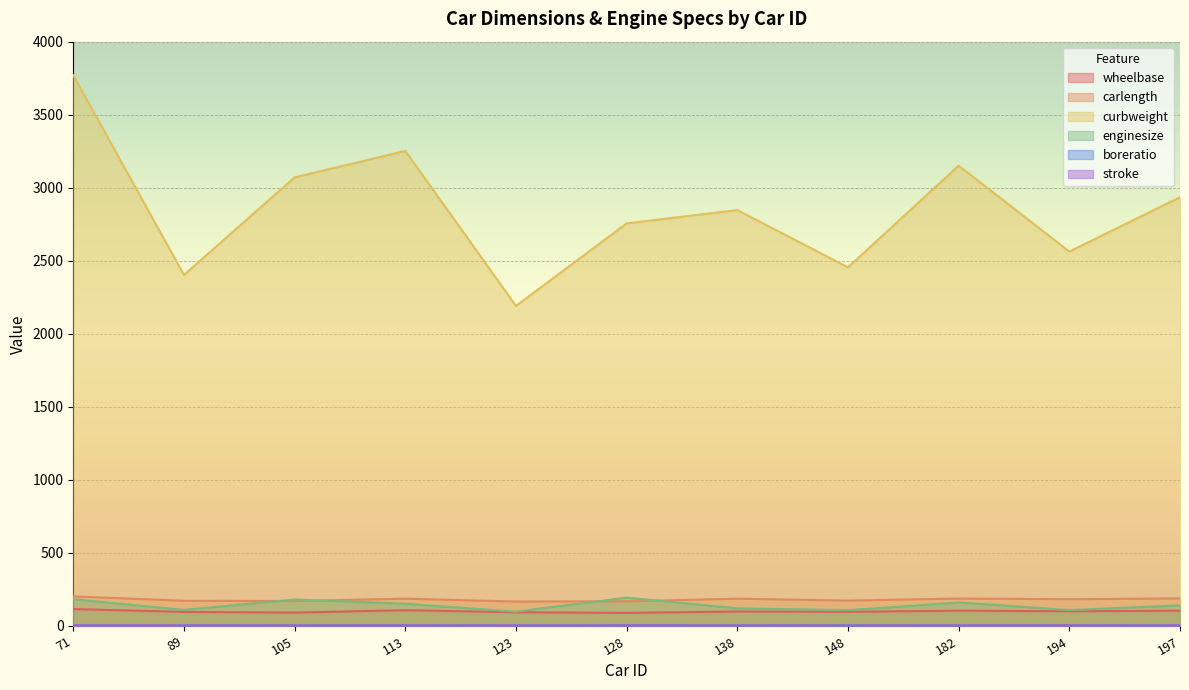

The curbweight series shows 2847.0 at 138. True or false?

True